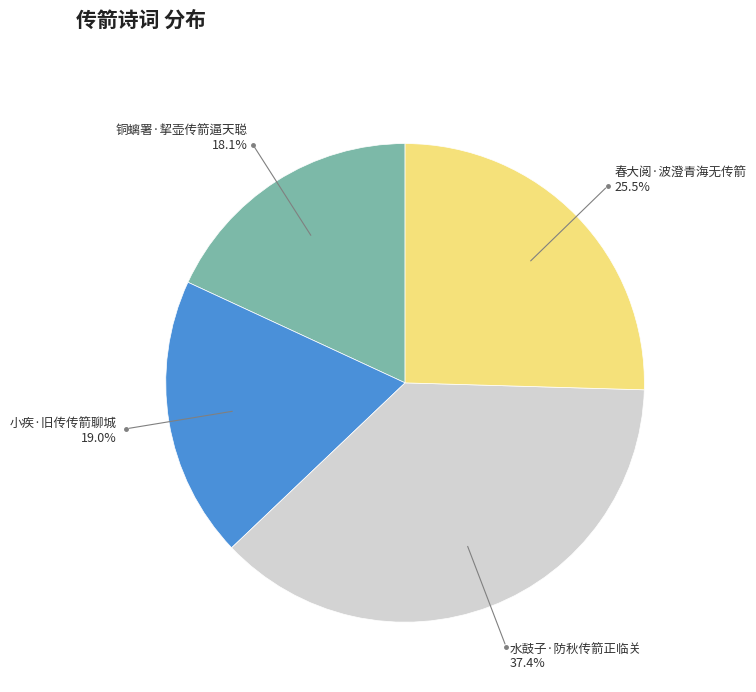

Is there a majority slice in this chart?

No